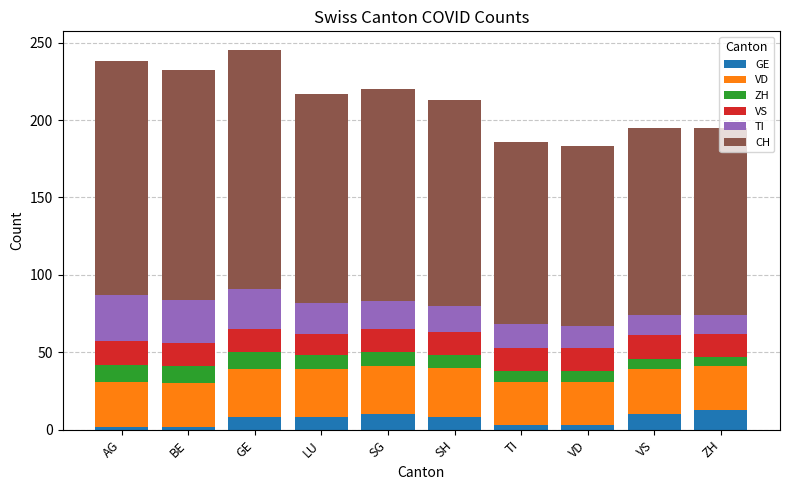

What is the difference between the maximum and minimum values in the GE series?

11